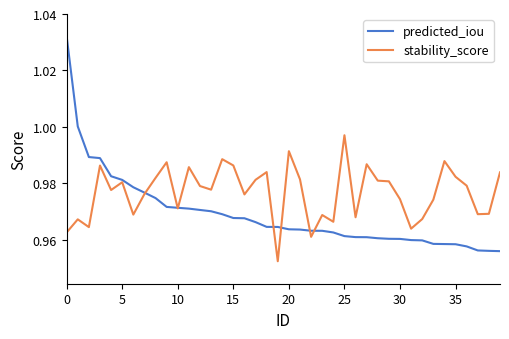

Rank the series by their average value, from lowest to highest.

predicted_iou, stability_score